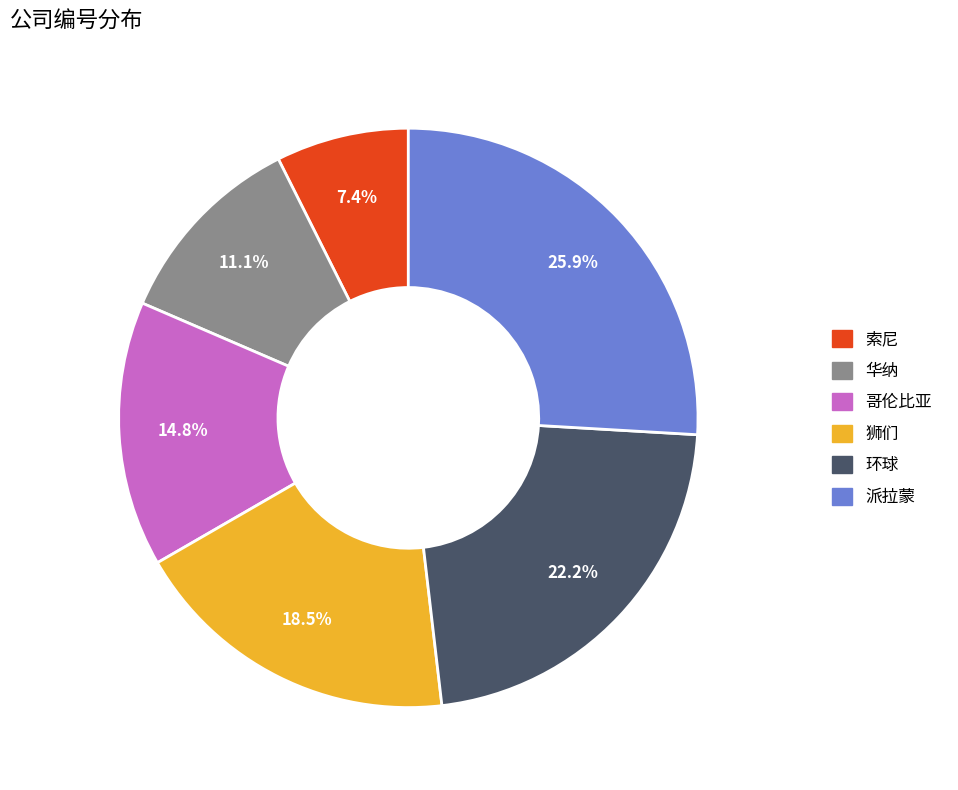

What is the ratio of the value at 哥伦比亚 to the value at 华纳?

1.3